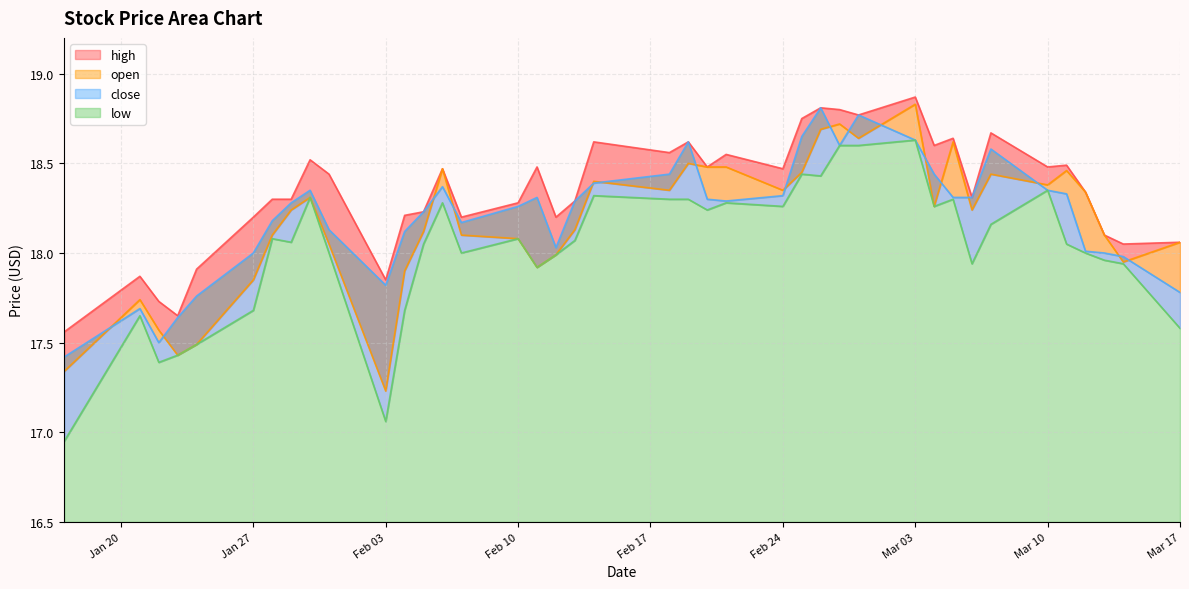

Does the chart have visible grid lines?

Yes